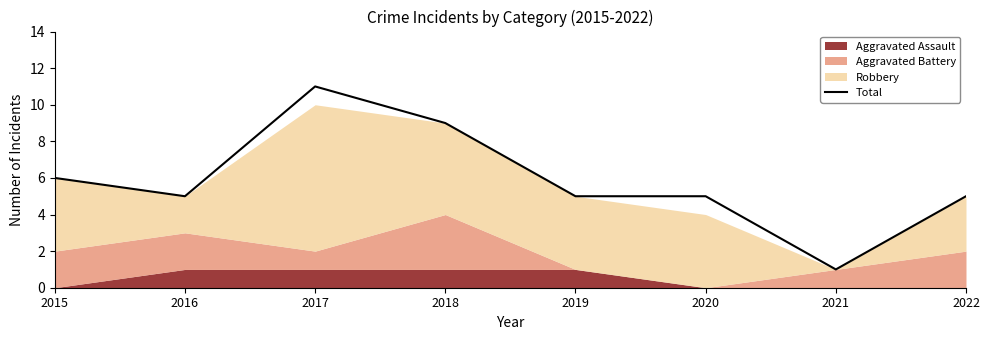

What is the sum of all values?

47